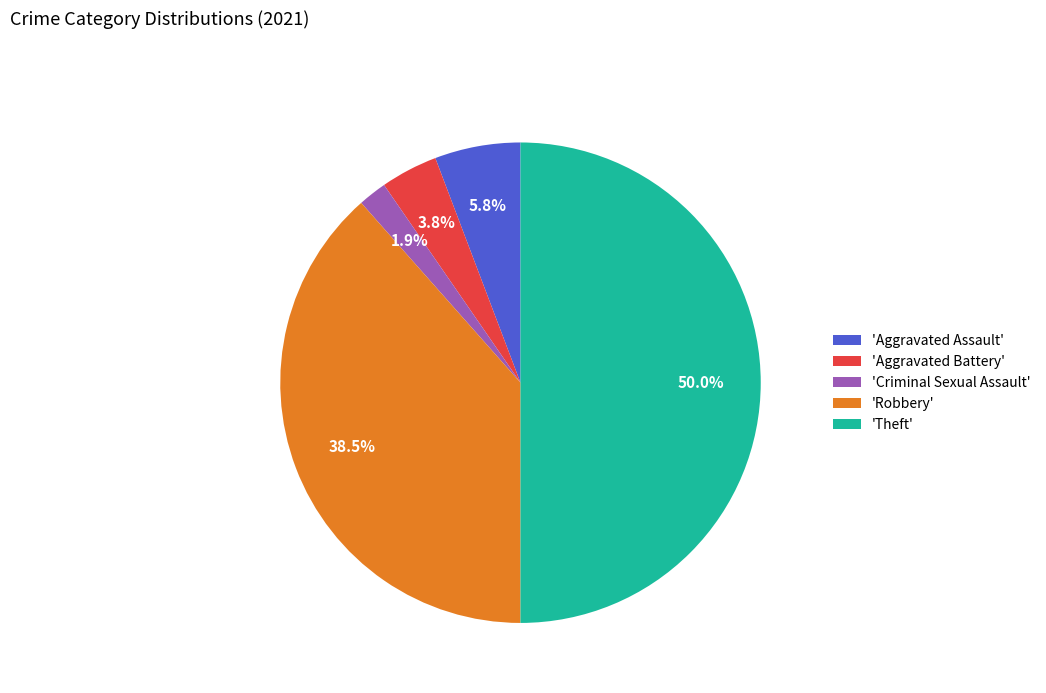

Does 'Aggravated Battery' represent more than half of the total?

No